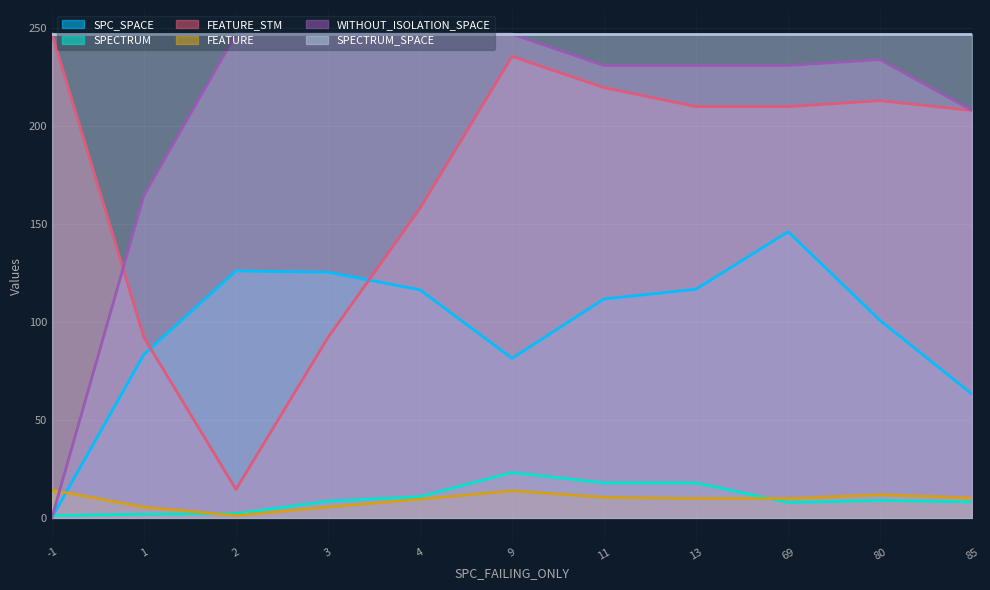

What is the greatest value displayed?

247.0